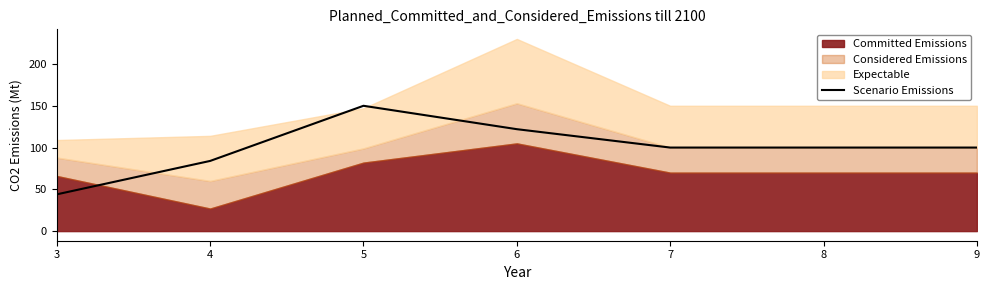

Where does the data first go above 100?

5